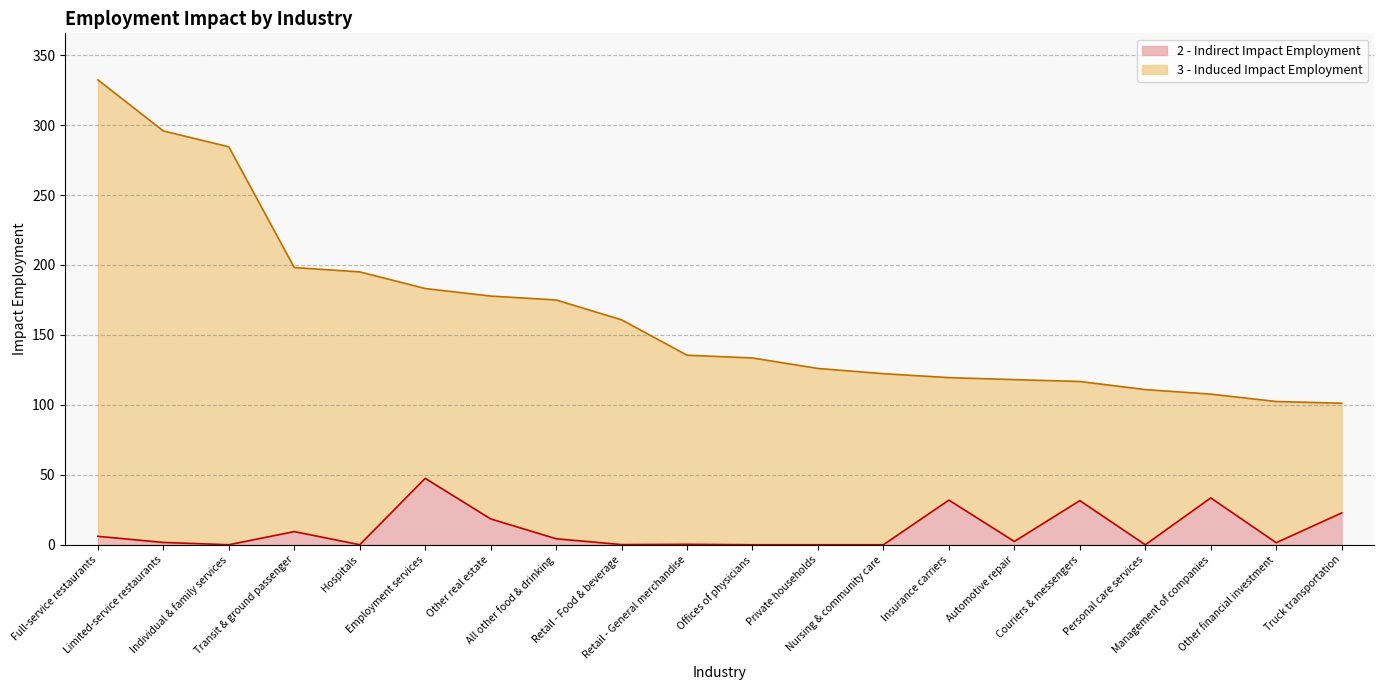

What is the sum of the values at Couriers & messengers and Retail - General merchandise?

31.9